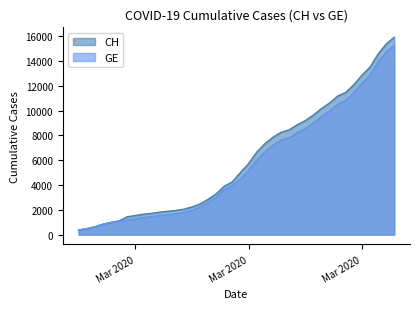

Where does the GE series first go above 4485?

Mar 2020